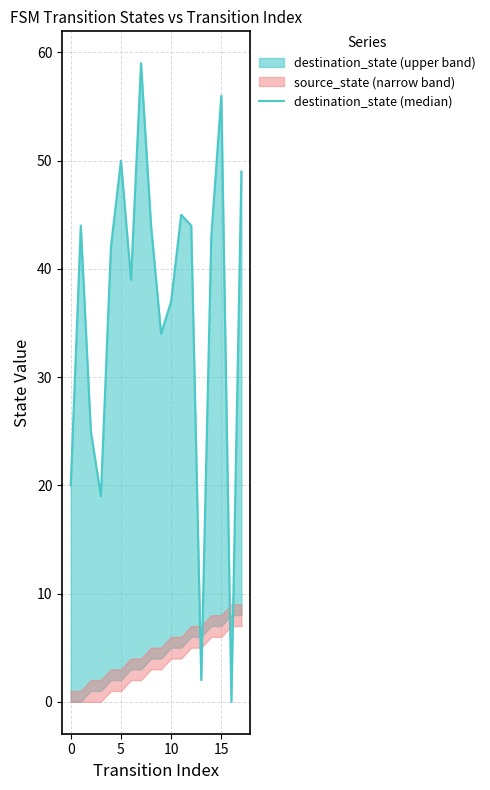

Which has a higher value, 20 or 15?

20